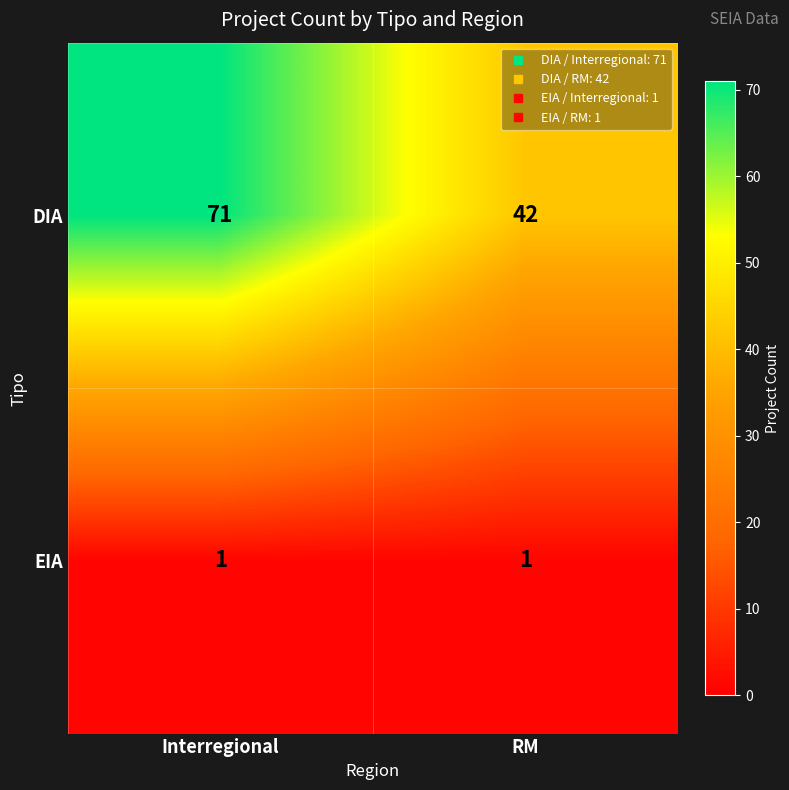

How many data points does each series have?

2